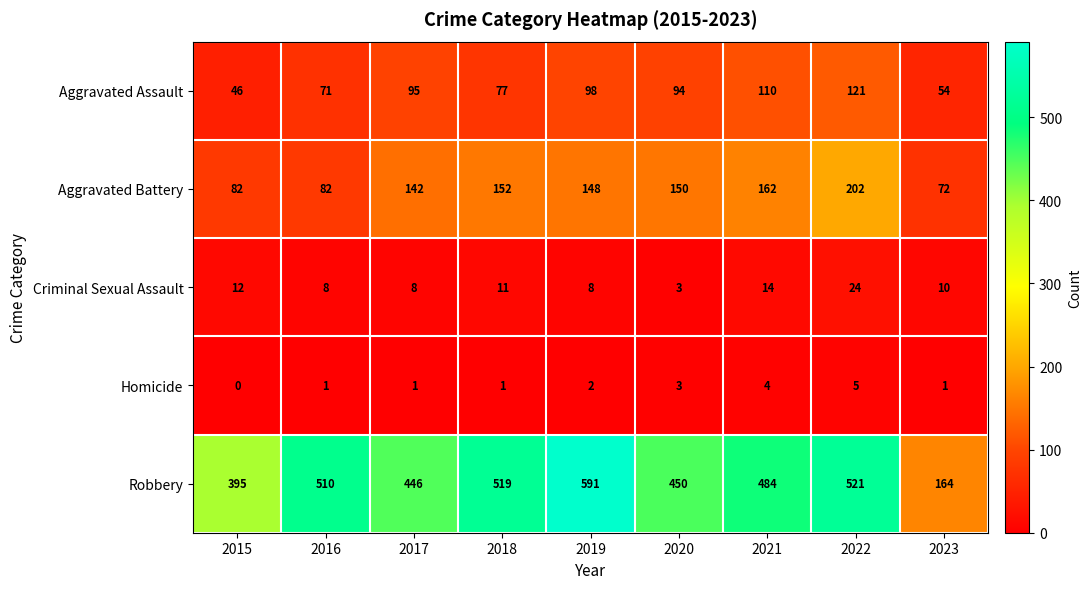

How many categories are shown in the chart?

9